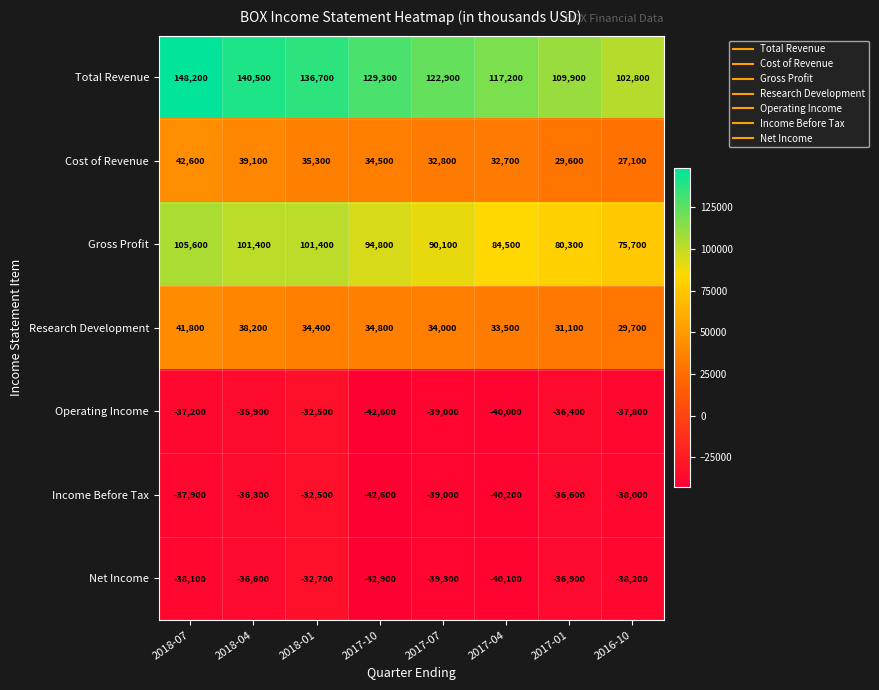

What is the maximum value for Operating Income?

-32500